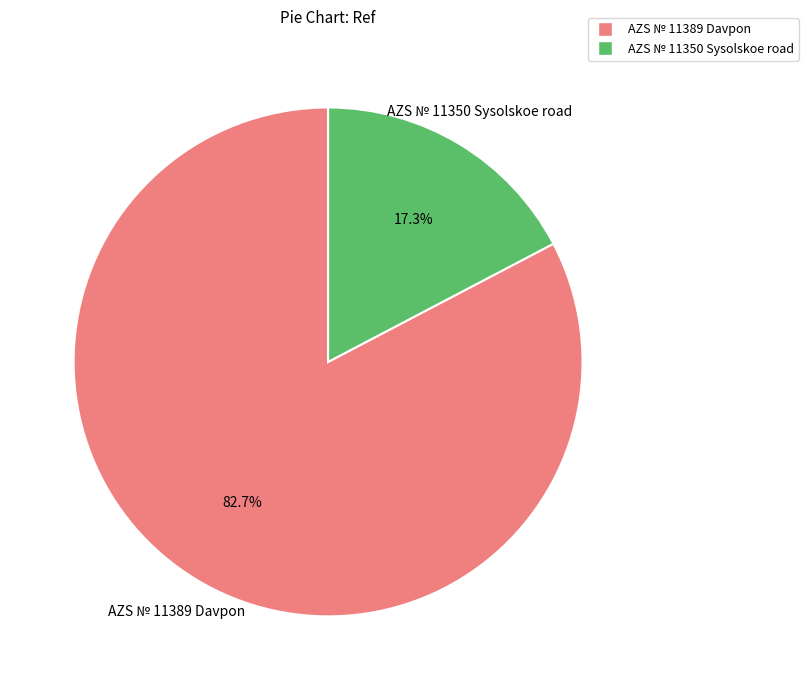

What portion of the pie excludes AZS № 11389 Davpon?

17.3%